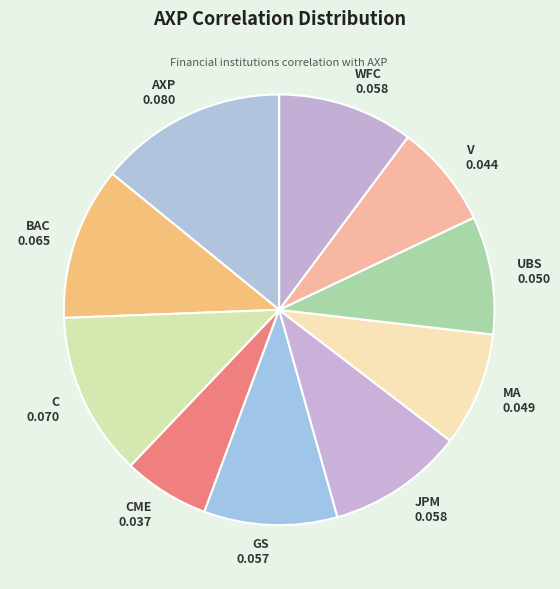

Do JPM and GS together represent more than half of the pie?

No